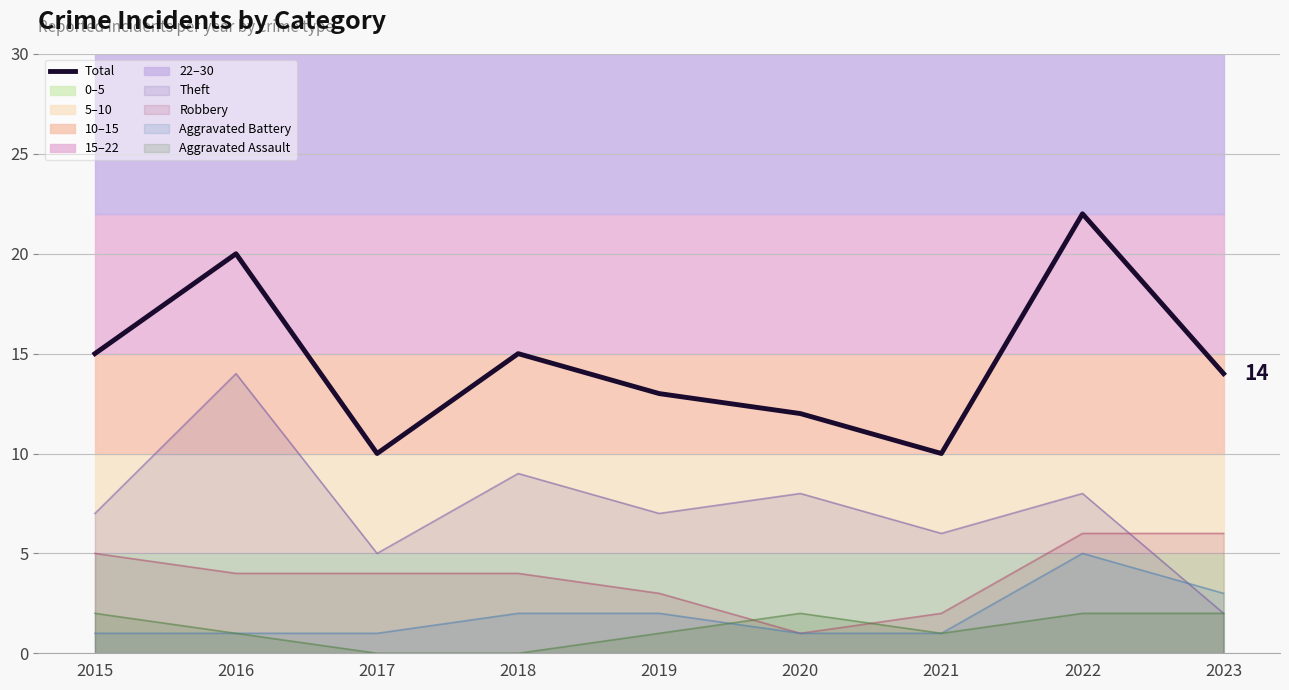

The chart shows a value of 10 at 2017. True or false?

True